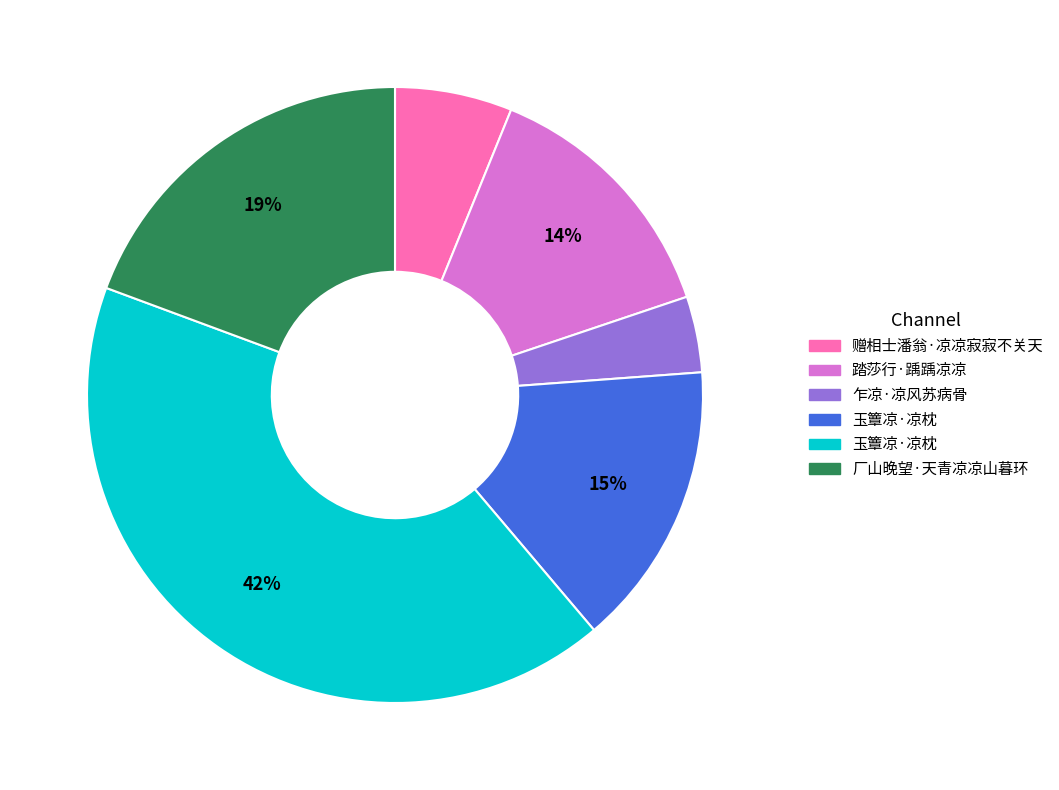

How many slices are in this pie chart?

6